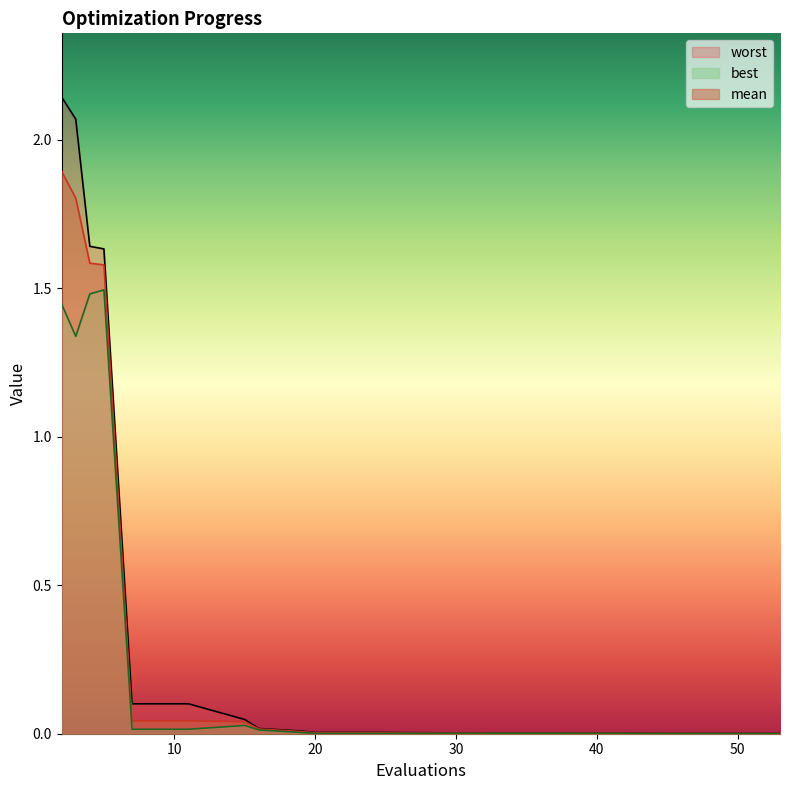

Where is mean nearest to the value 0?

49